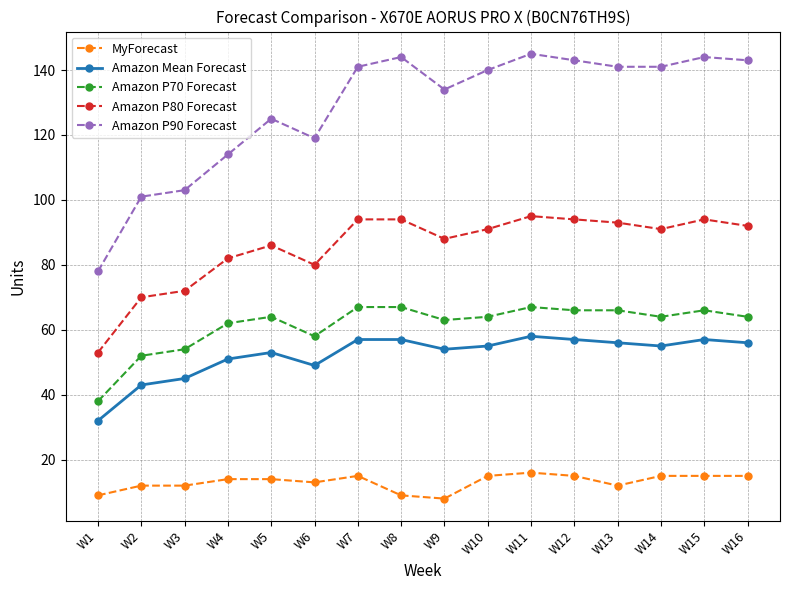

List the series in order of their peak value, lowest first.

MyForecast, Amazon Mean Forecast, Amazon P70 Forecast, Amazon P80 Forecast, Amazon P90 Forecast